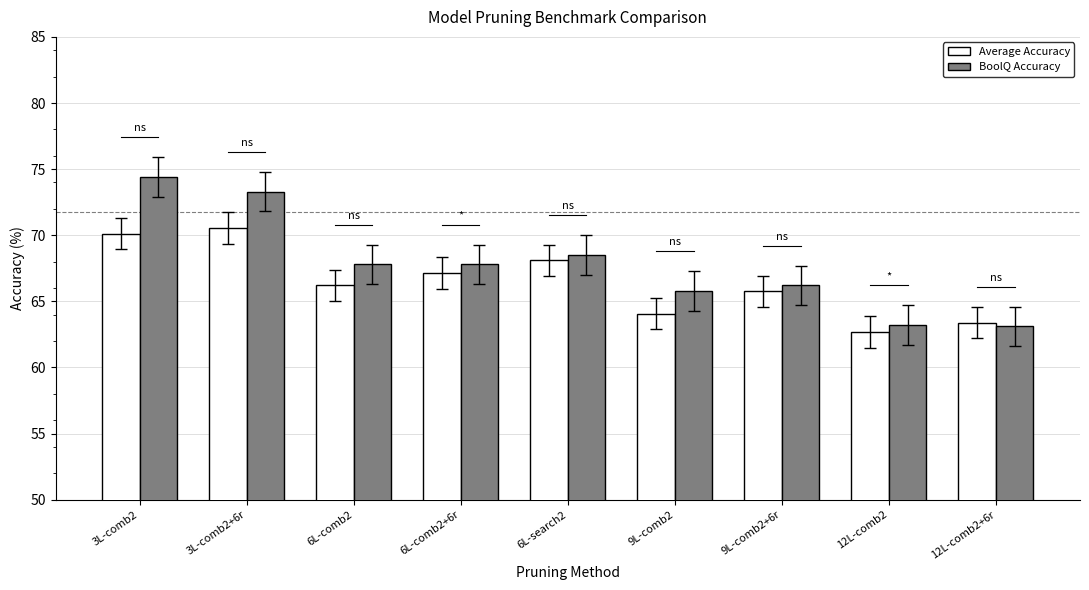

At which category is the sum across all series the highest?

3L-comb2